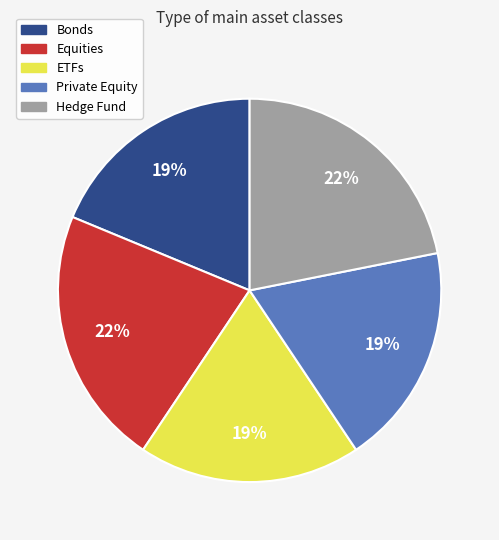

To the nearest percent, what is the average slice percentage?

20%